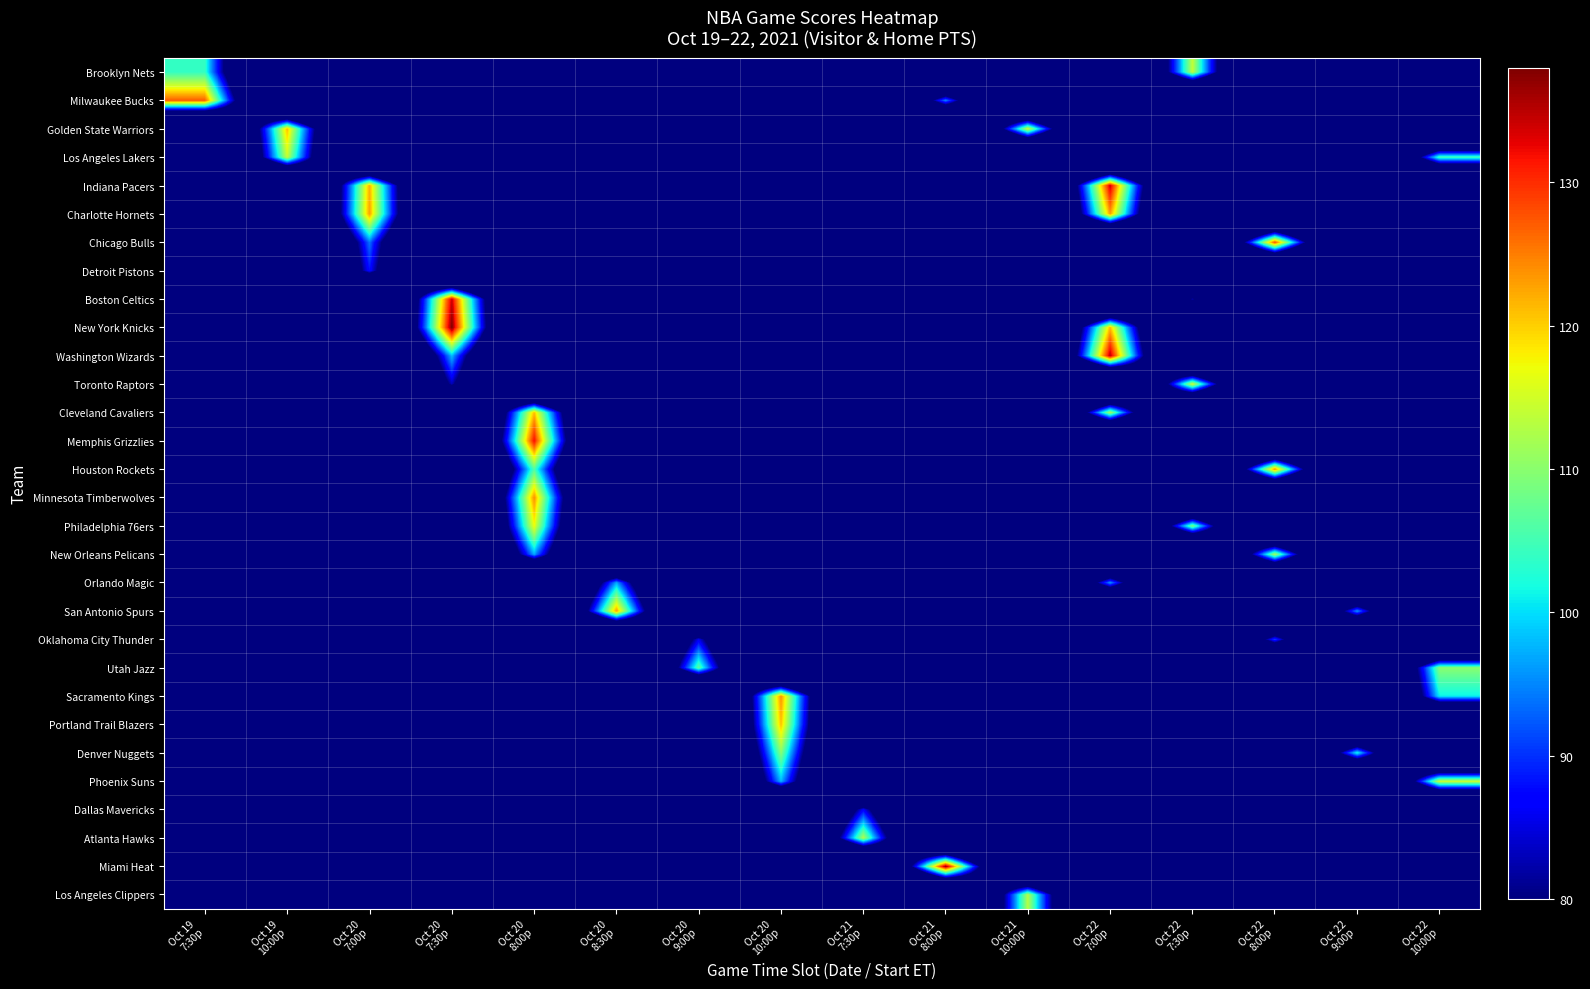

How many distinct data groups are displayed?

30